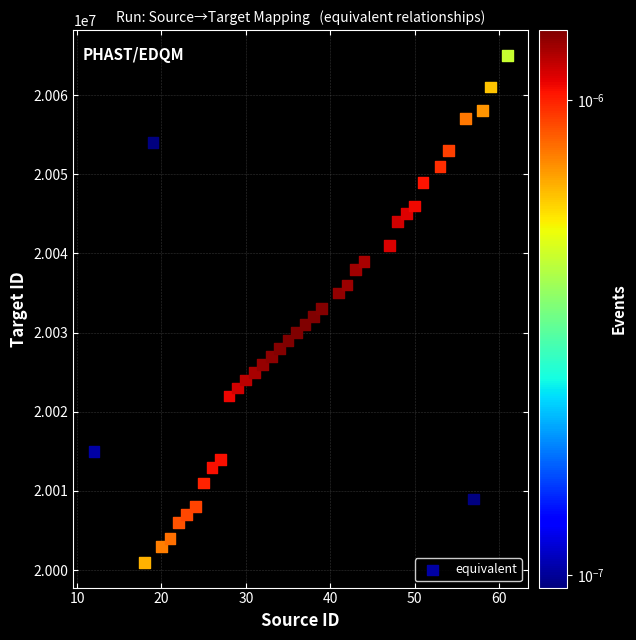

What is the range of Y values (max minus min)?

64000